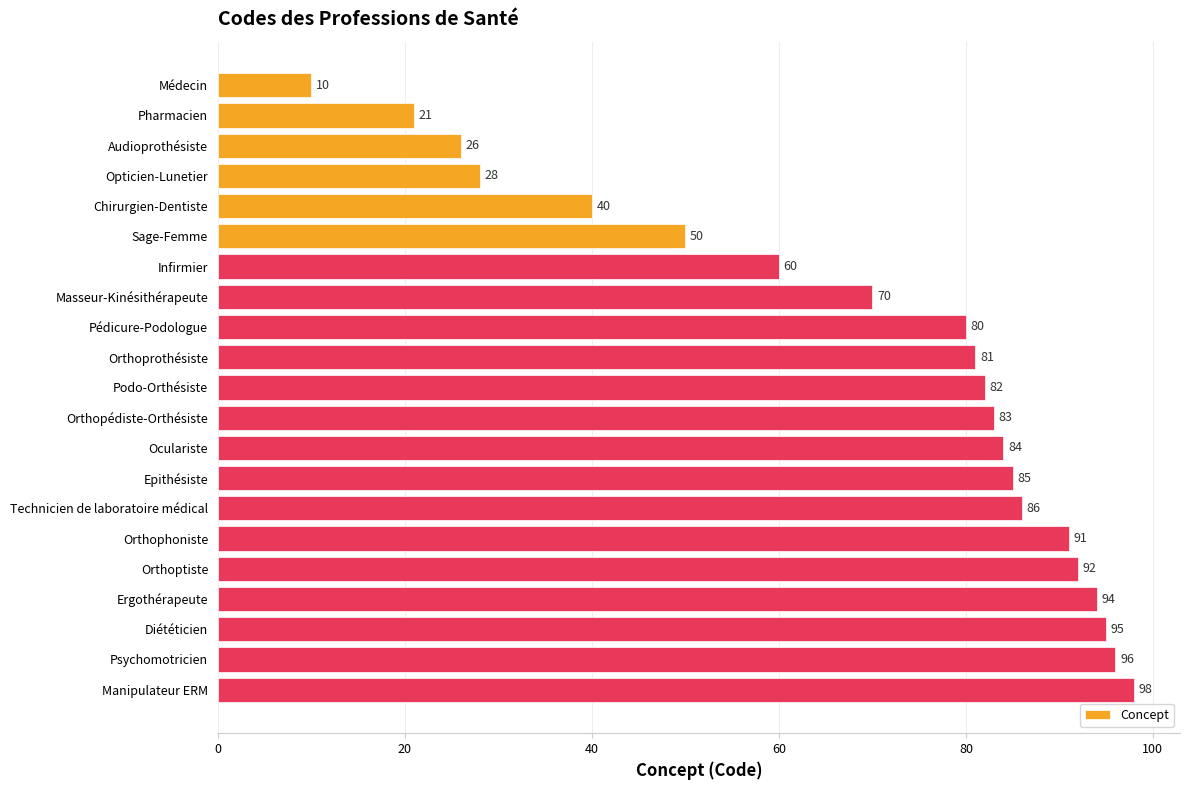

What is the average value?

69